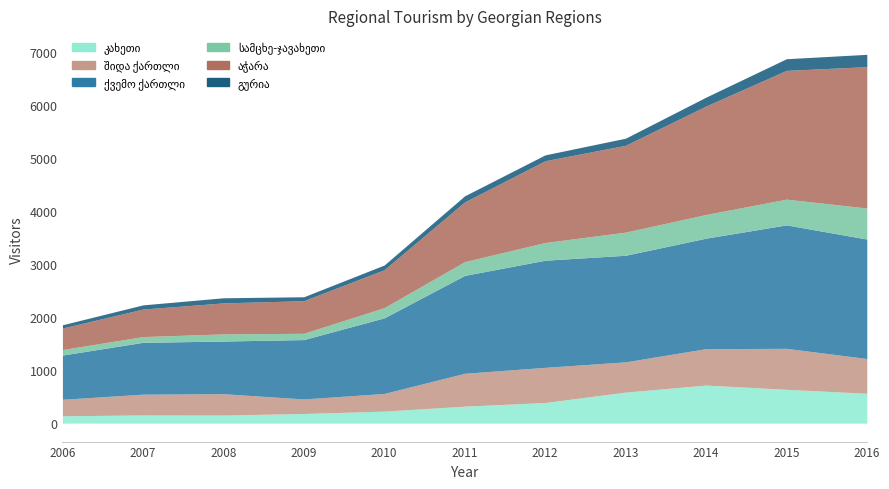

Read the შიდა ქართლი value at 2012.

661.9